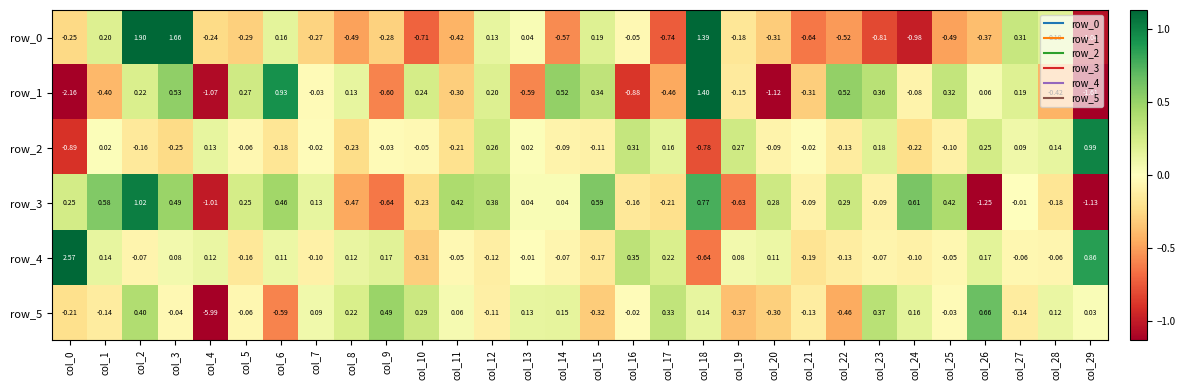

How many values in row_5 are above zero?

15